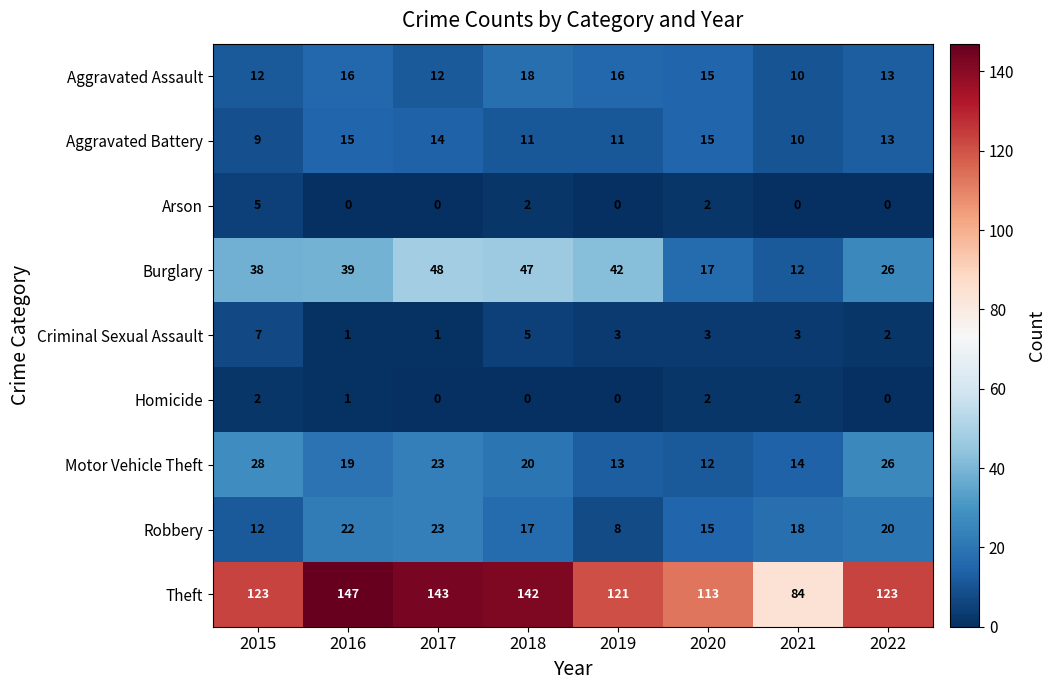

Where does the Aggravated Battery series first go above 13?

2016